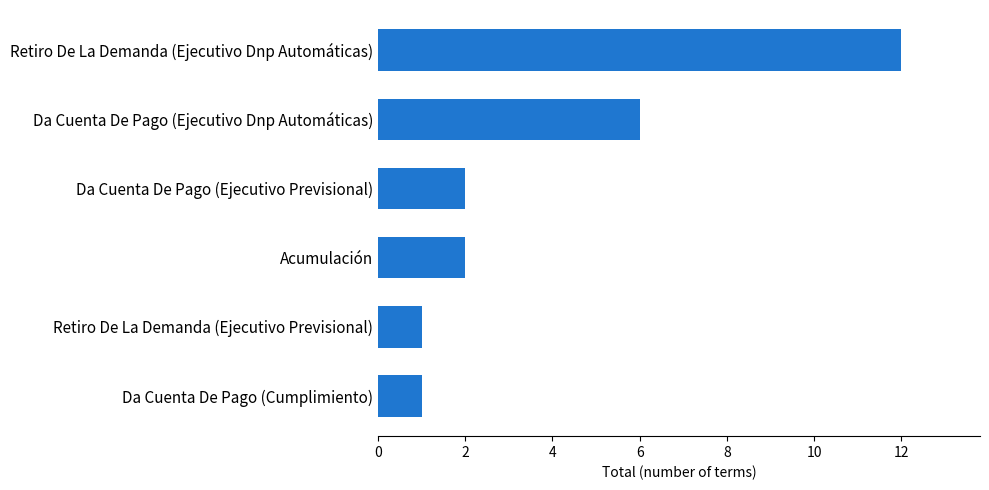

Is it true that the value at Da Cuenta De Pago (Ejecutivo Dnp Automáticas) is 2?

False